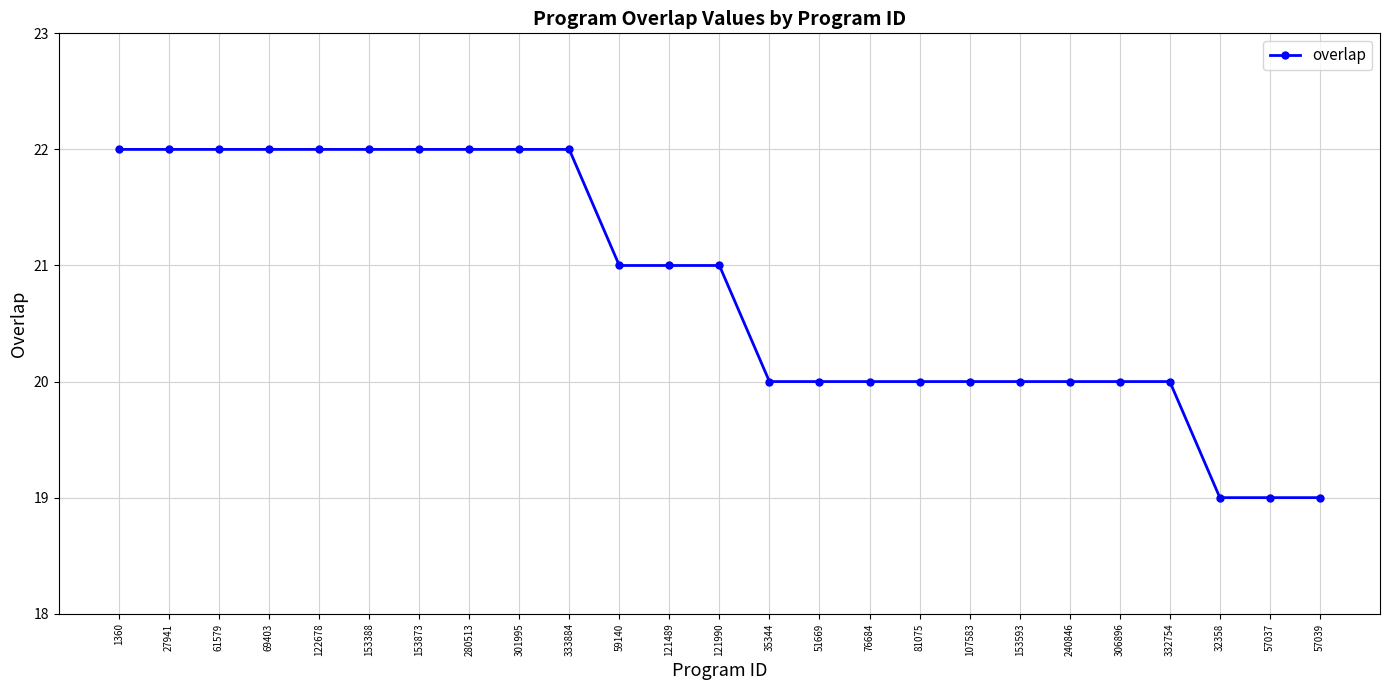

Count the values in the range 20 to 22.

22